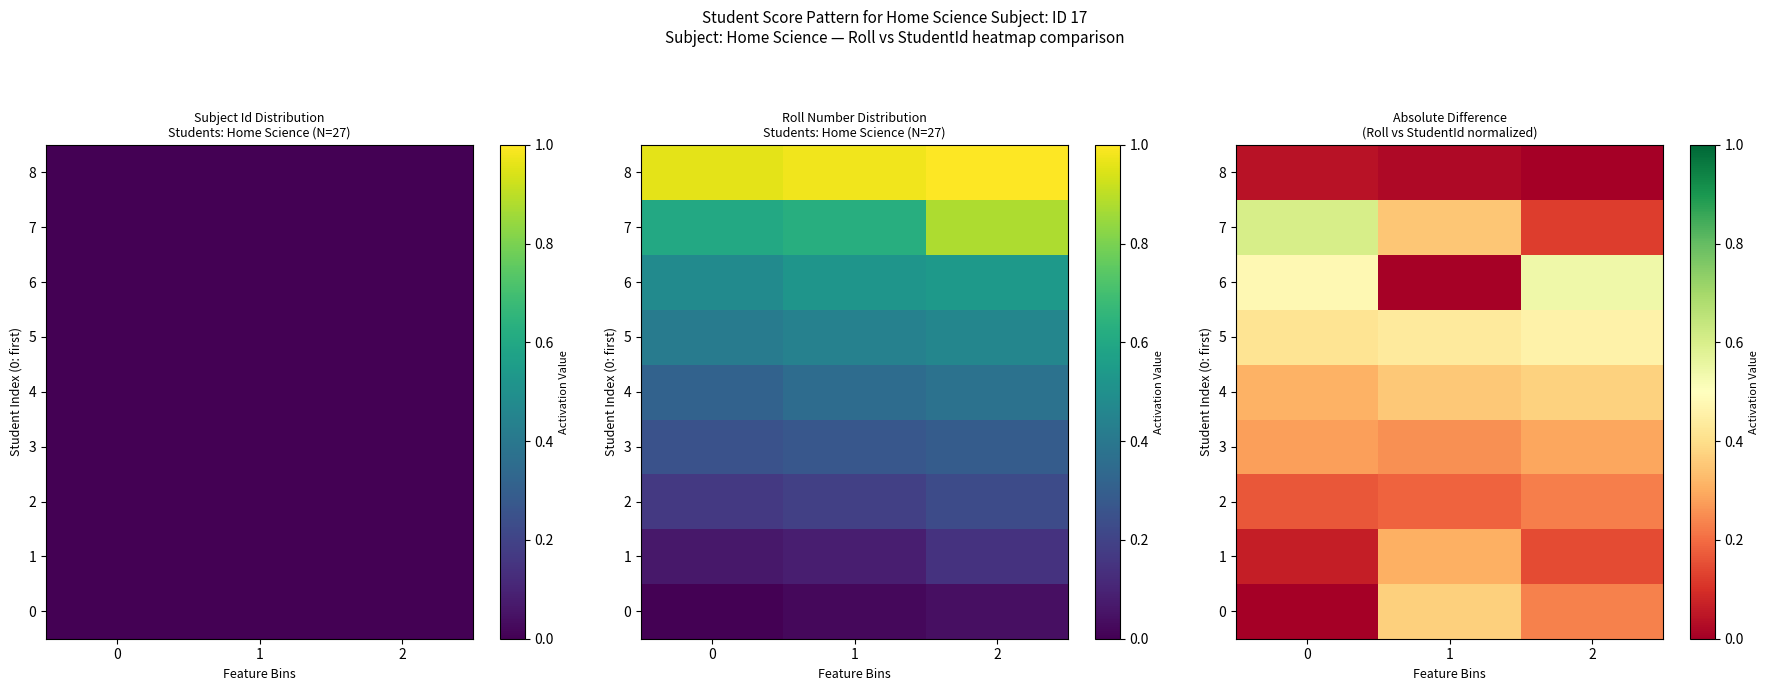

Is it true that 1 equals 0.4 at 1?

False